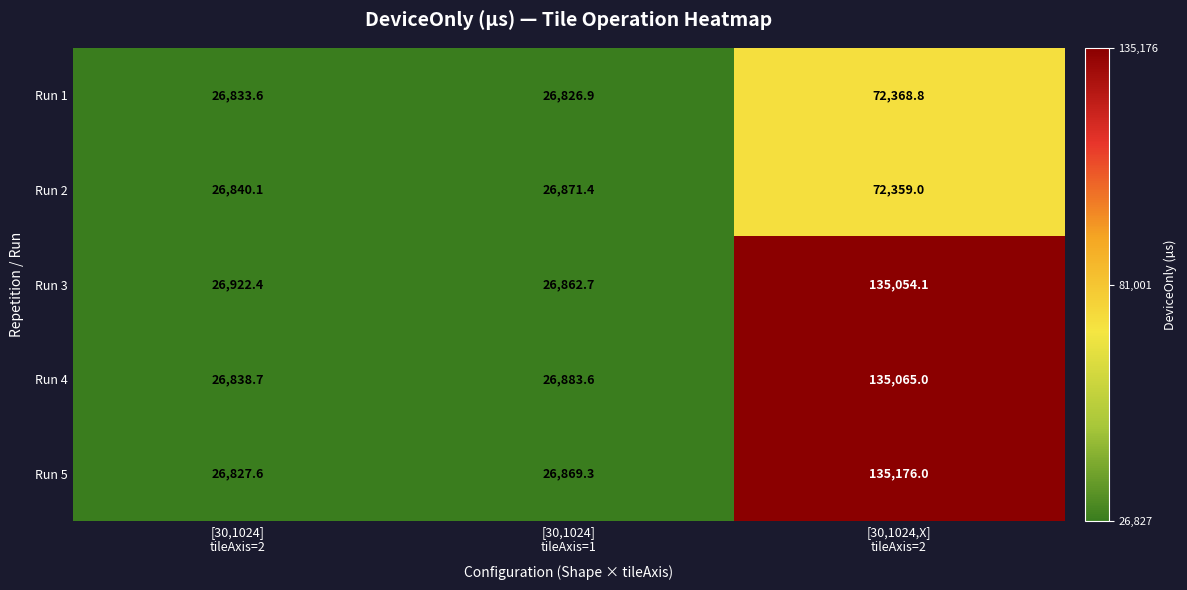

What is the difference between the maximum and minimum values in the Run 3 series?

108191.4